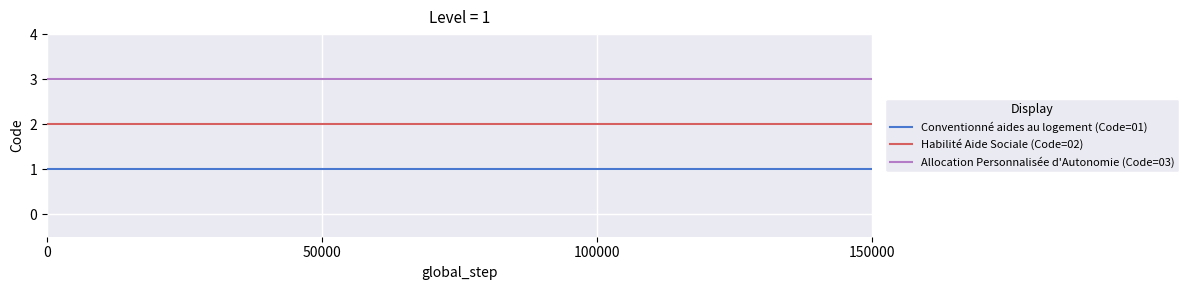

Which series has the largest total across all categories?

Allocation Personnalisée d'Autonomie (Code=03)